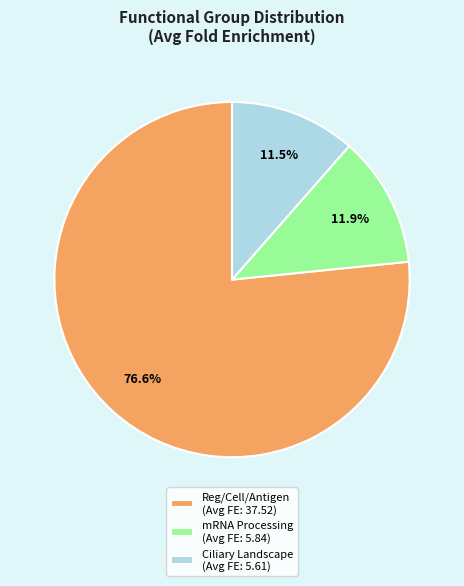

How many slices are in this pie chart?

3